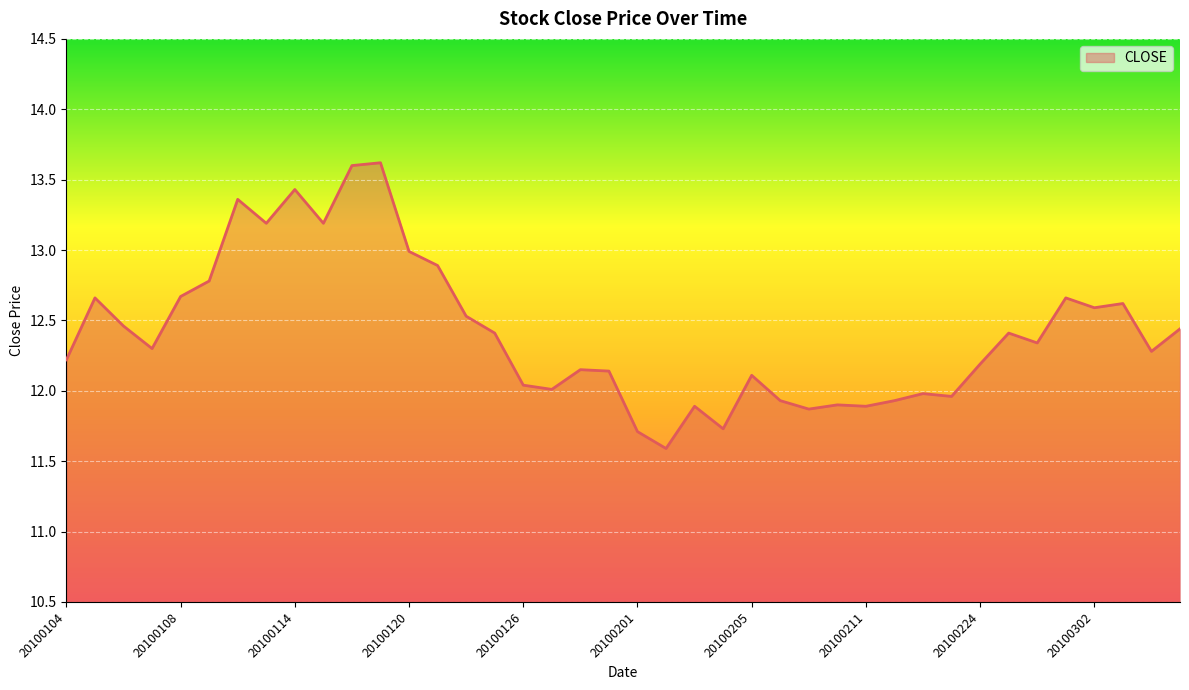

What is the difference between the maximum and minimum values?

2.0